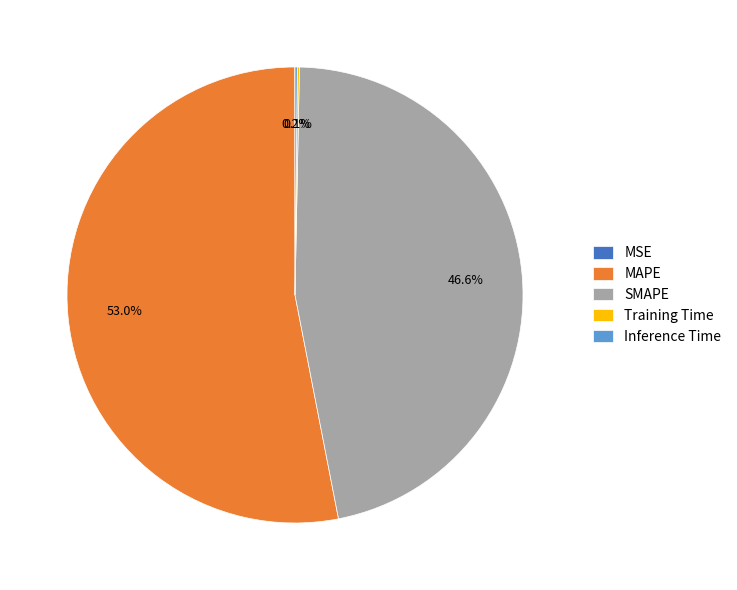

What is the ratio of the value at SMAPE to the value at MAPE?

0.9